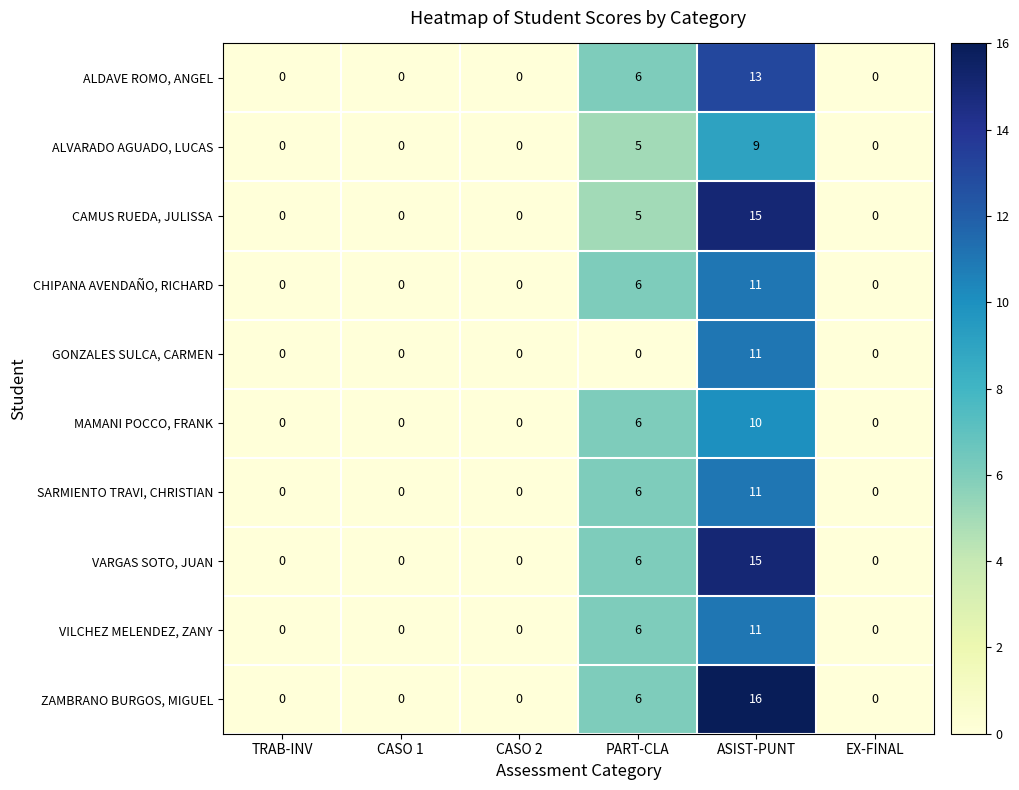

What is the difference between the SARMIENTO TRAVI, CHRISTIAN values at ASIST-PUNT and PART-CLA?

5